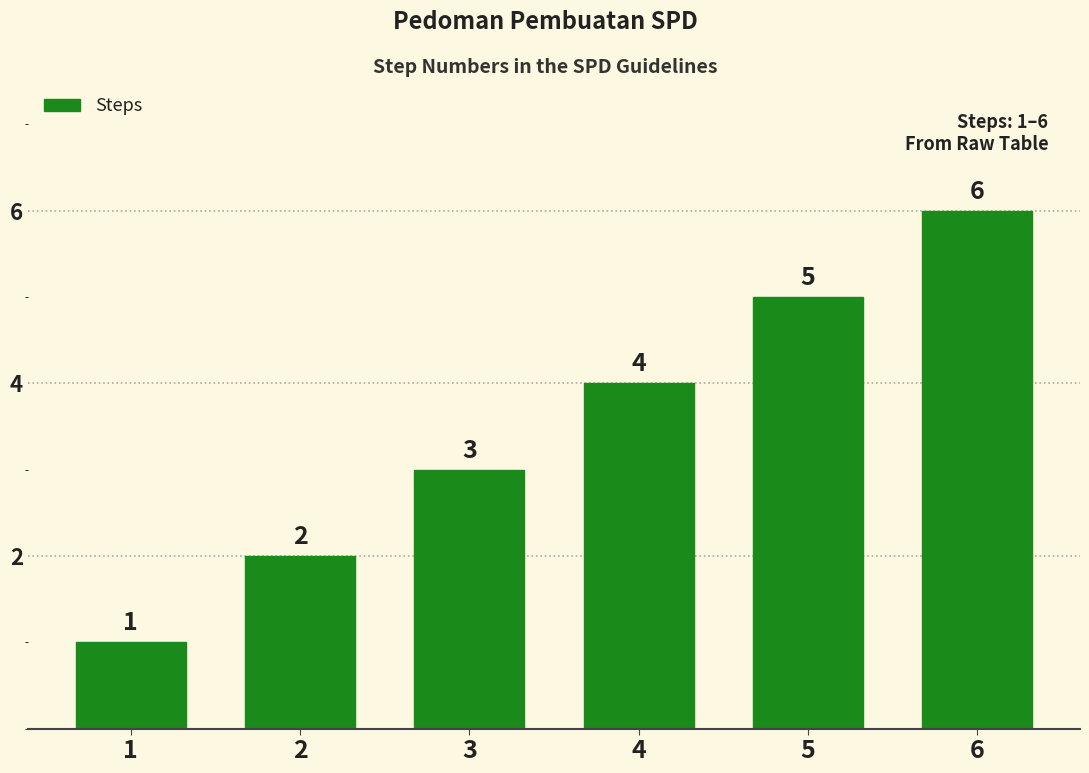

How many data points are less than 4?

3